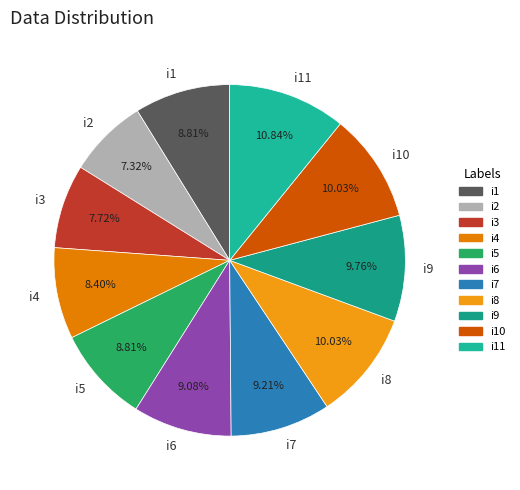

To the nearest percent, what portion does i8 represent?

10%